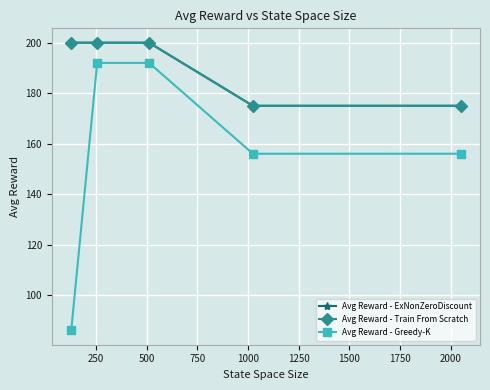

Is this an area chart (filled region under the line)?

No